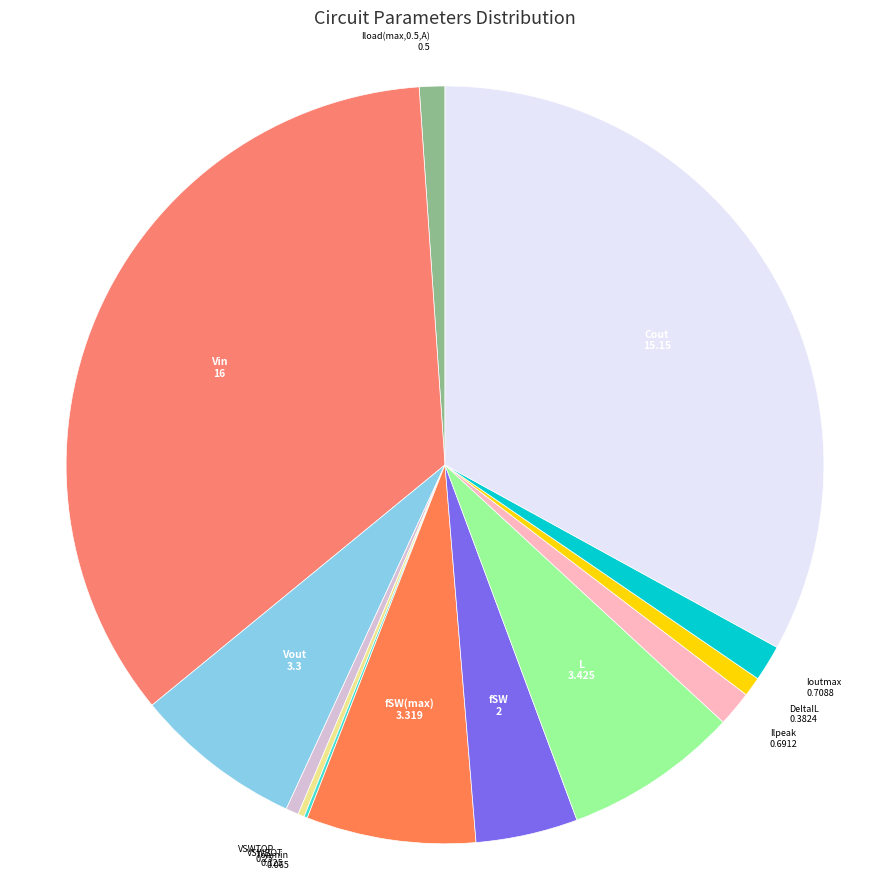

Combined, do fSW and Ilpeak account for over 50%?

No